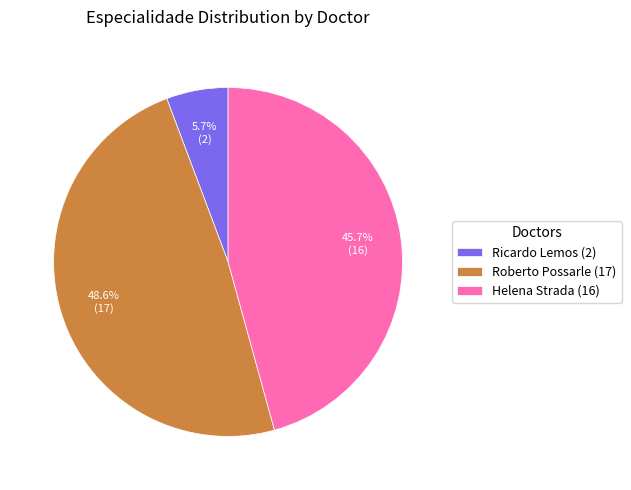

To the nearest percent, what is the difference between the Roberto Possarle (17) and Helena Strada (16) slice percentages?

3%